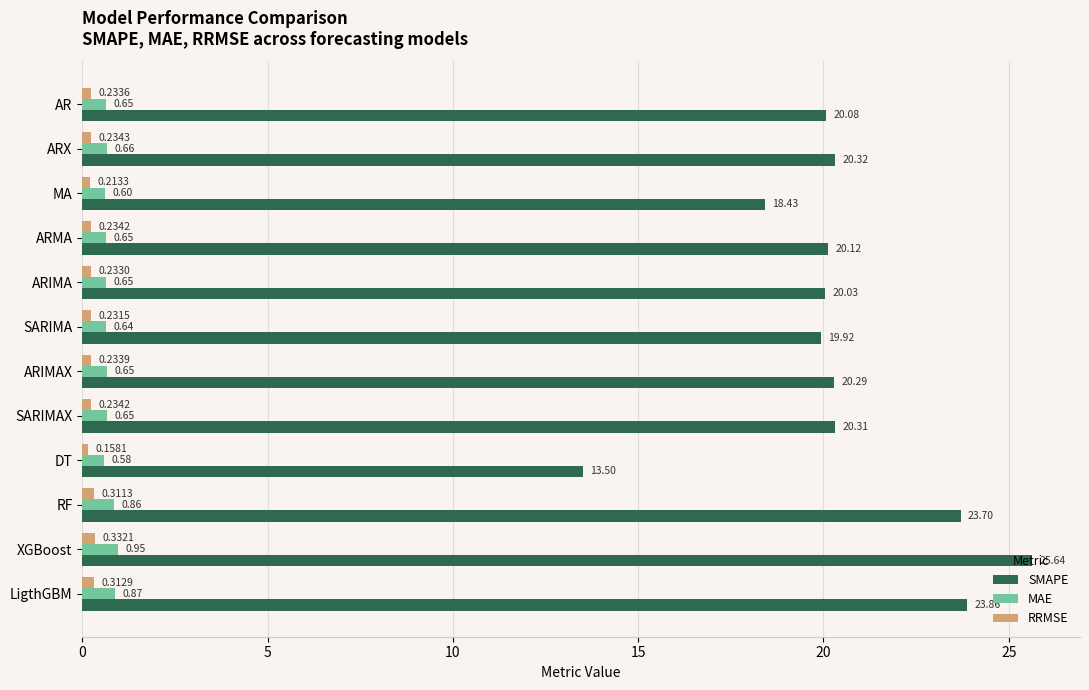

At XGBoost, list the series in order from largest to smallest.

SMAPE, MAE, RRMSE